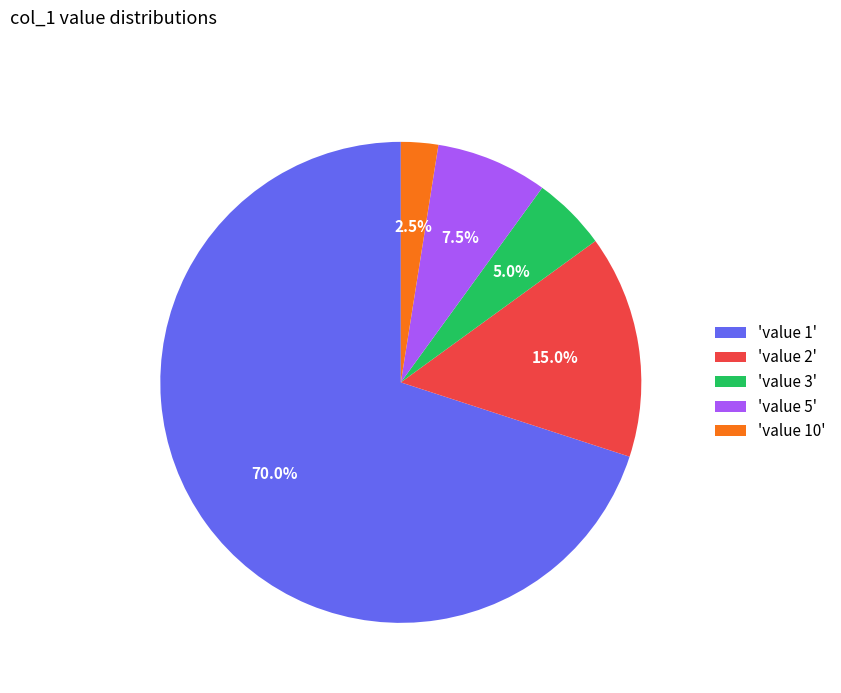

Is there a majority slice in this chart?

Yes